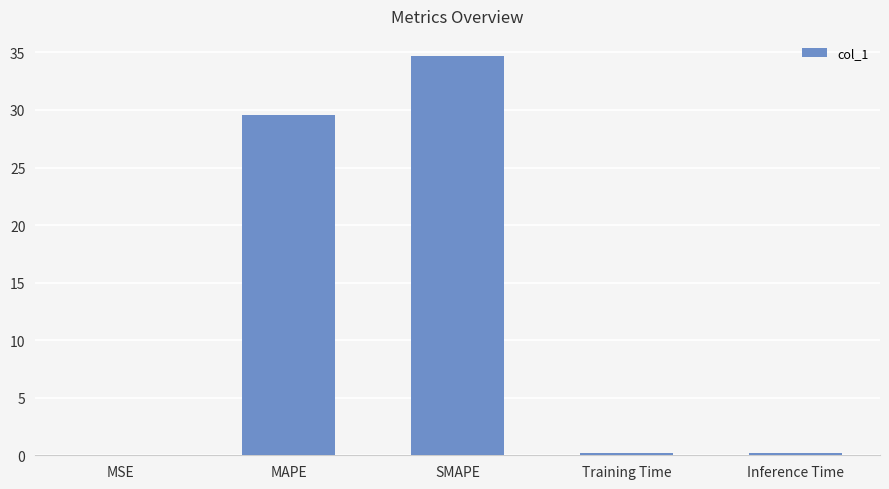

Which label corresponds to the largest value in the chart?

SMAPE